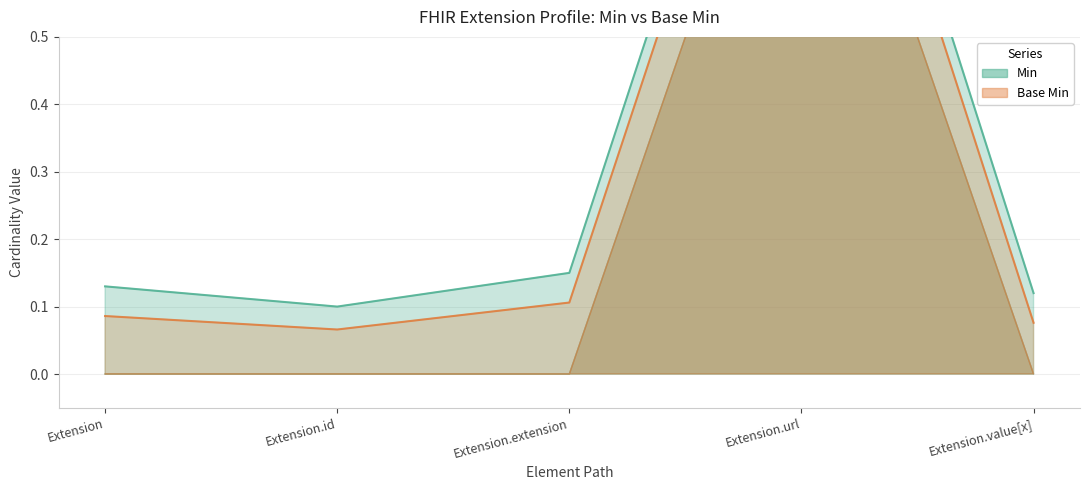

How many lines are shown in the chart?

2